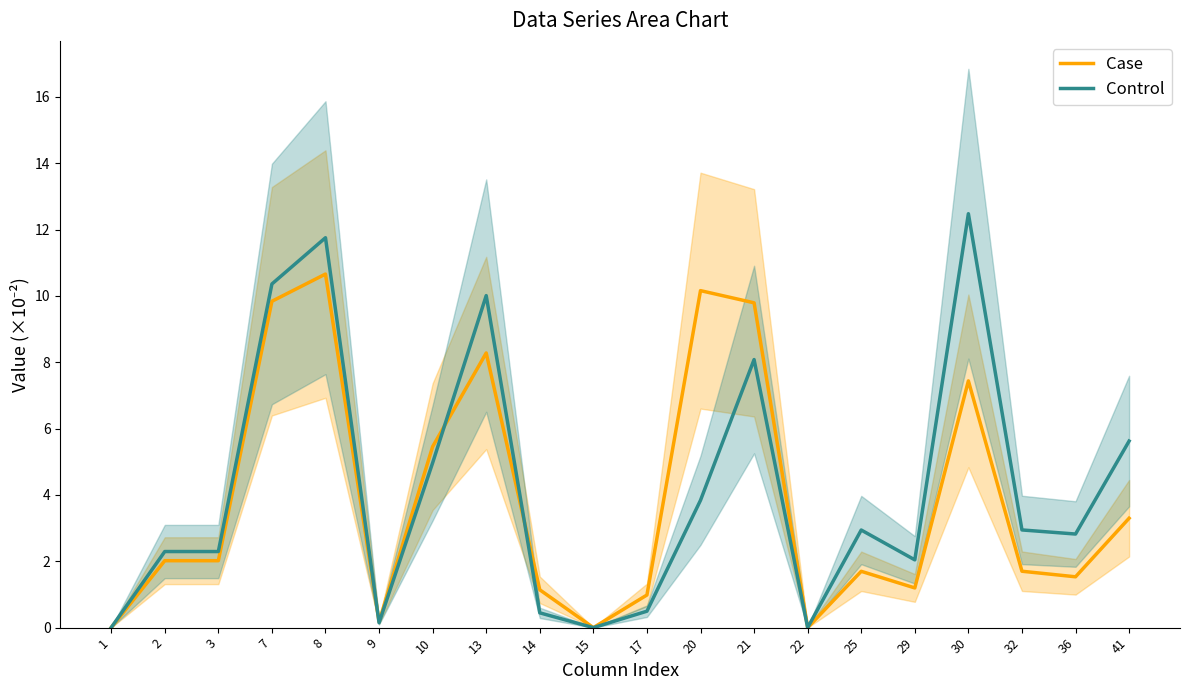

Is it true that Case equals 0.1 at 9?

False